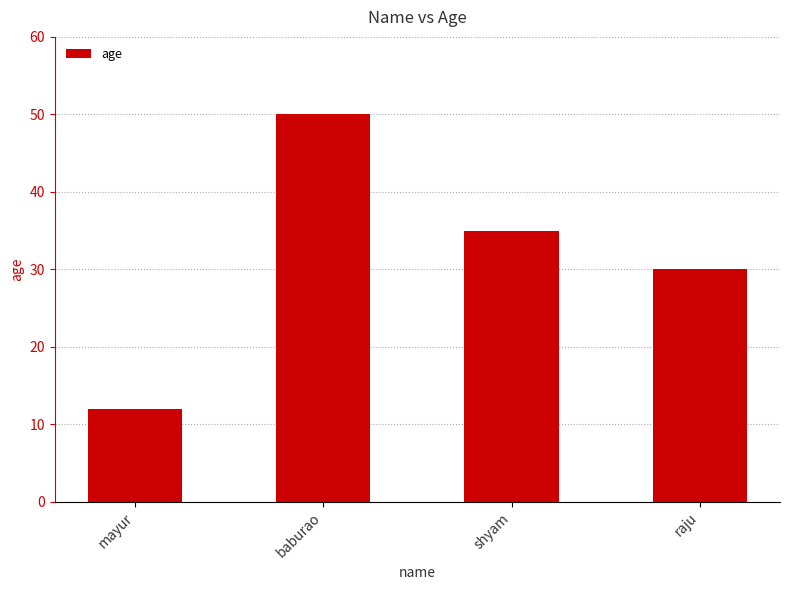

Reading left to right, list all the values displayed in this chart.

12	50	35	30